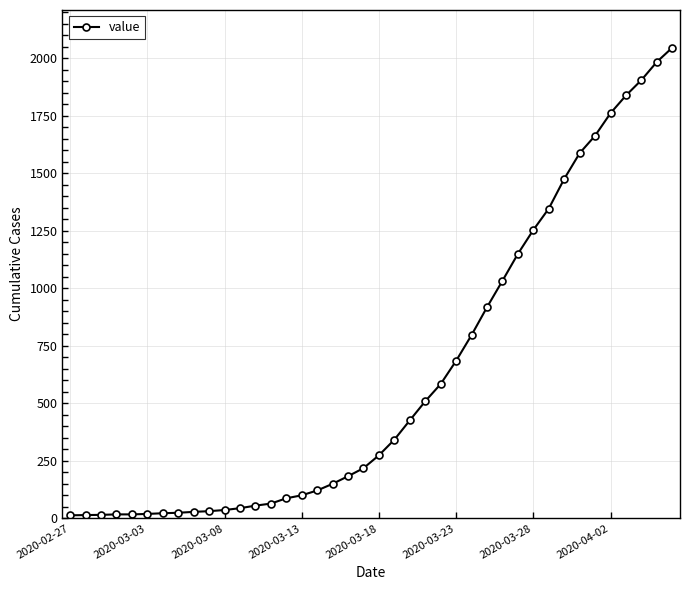

What is the minimum value shown in the chart?

13